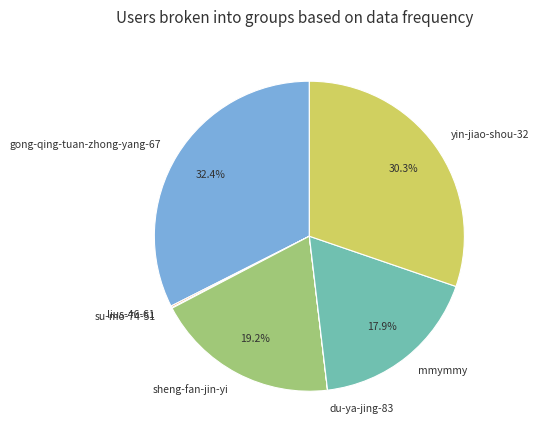

Do yin-jiao-shou-32 and gong-qing-tuan-zhong-yang-67 together represent more than half of the pie?

Yes